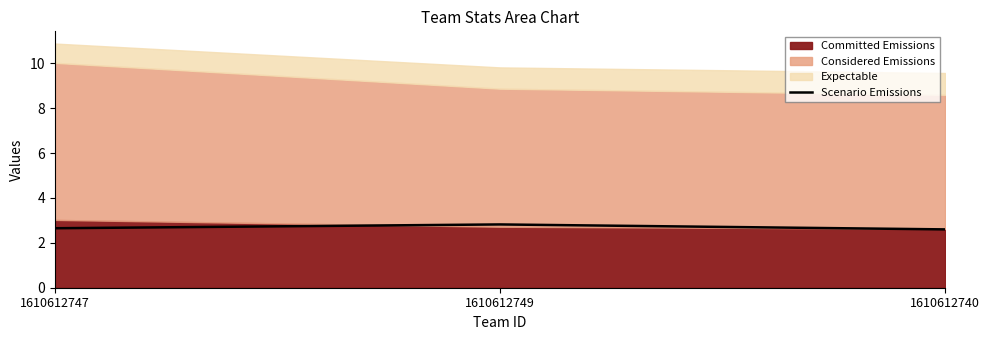

What is the label of the 3rd point from the left?

1610612740